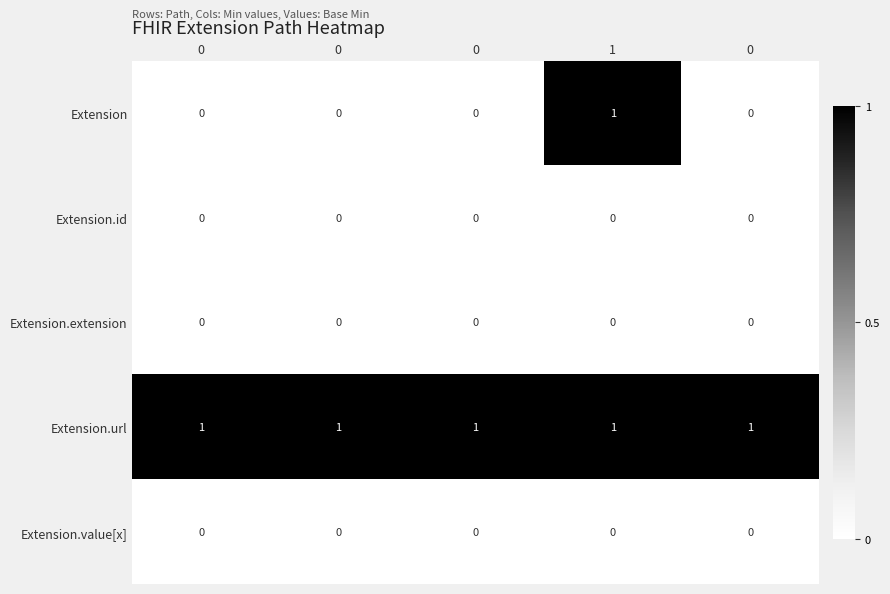

What is the greatest value displayed?

1